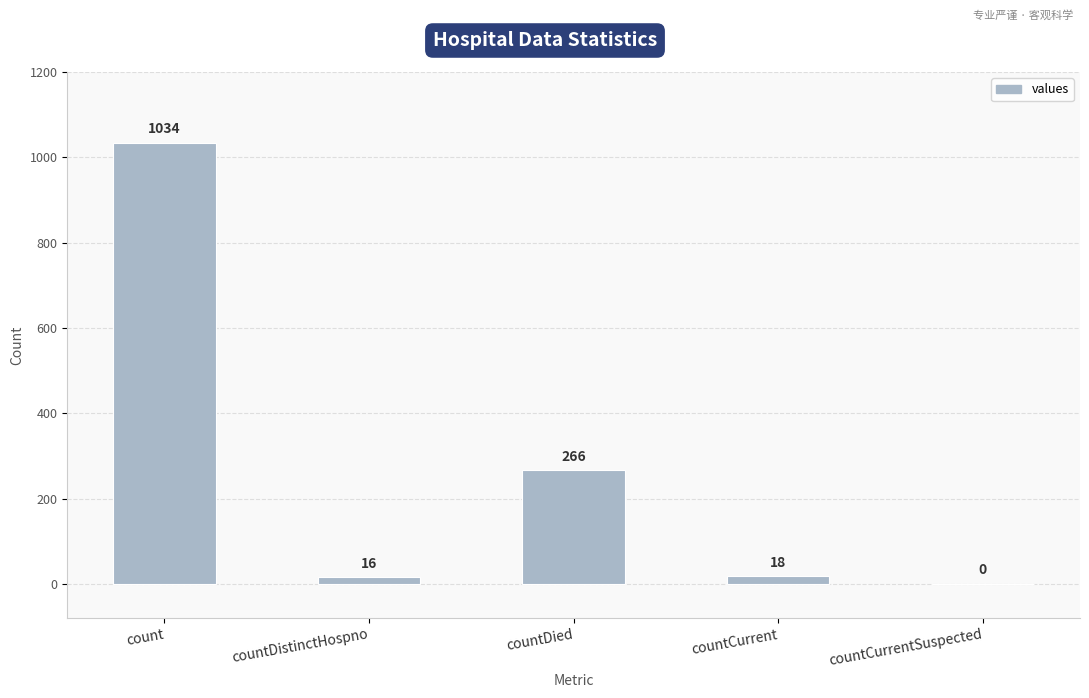

Are the bars horizontal?

No